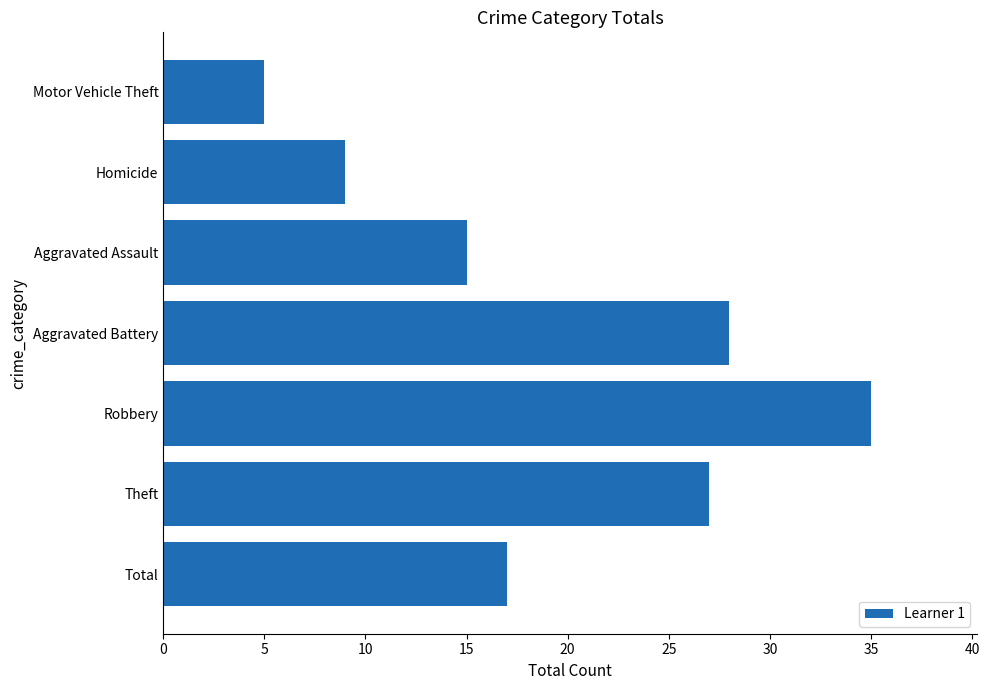

Is it true that the value at Aggravated Battery is 14?

False